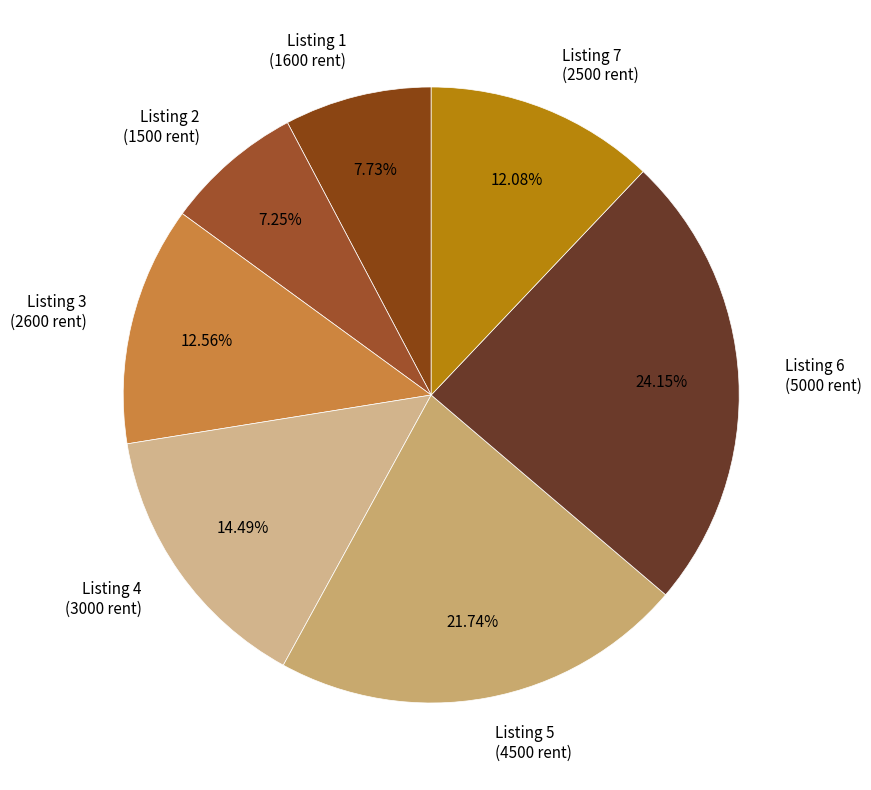

Is the sum of Listing 1 (1600 rent) and Listing 4 (3000 rent) greater than half?

No